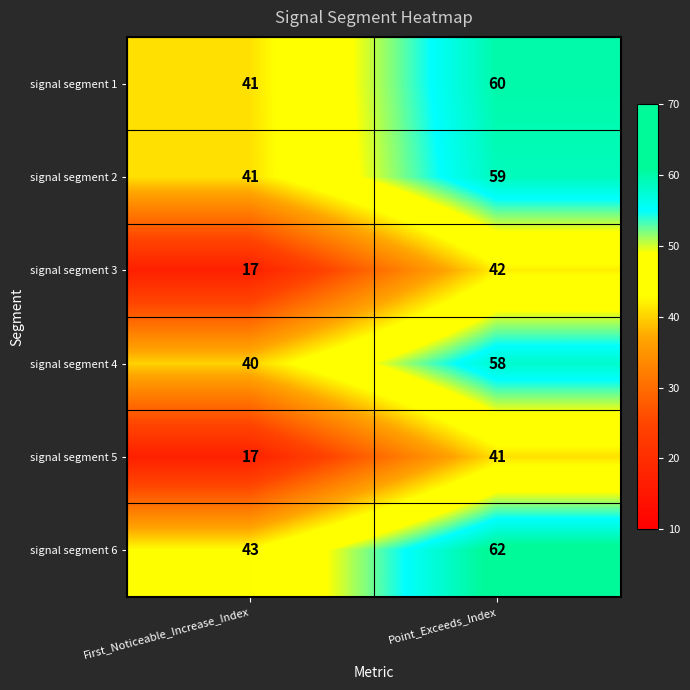

What is the total value across all series at Point_Exceeds_Index?

322